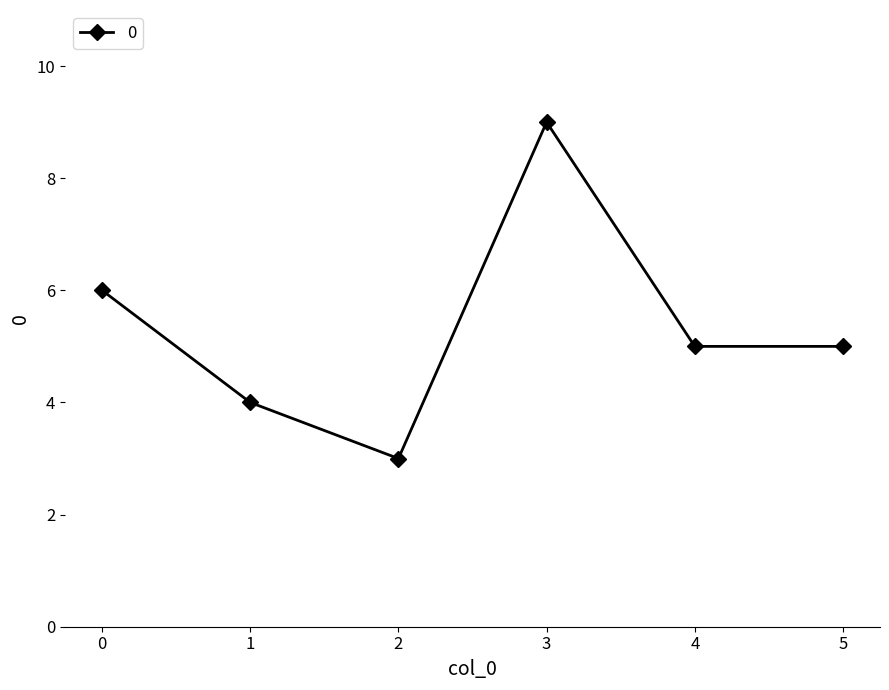

How many points are higher than both their immediate neighbors (excluding endpoints)?

1